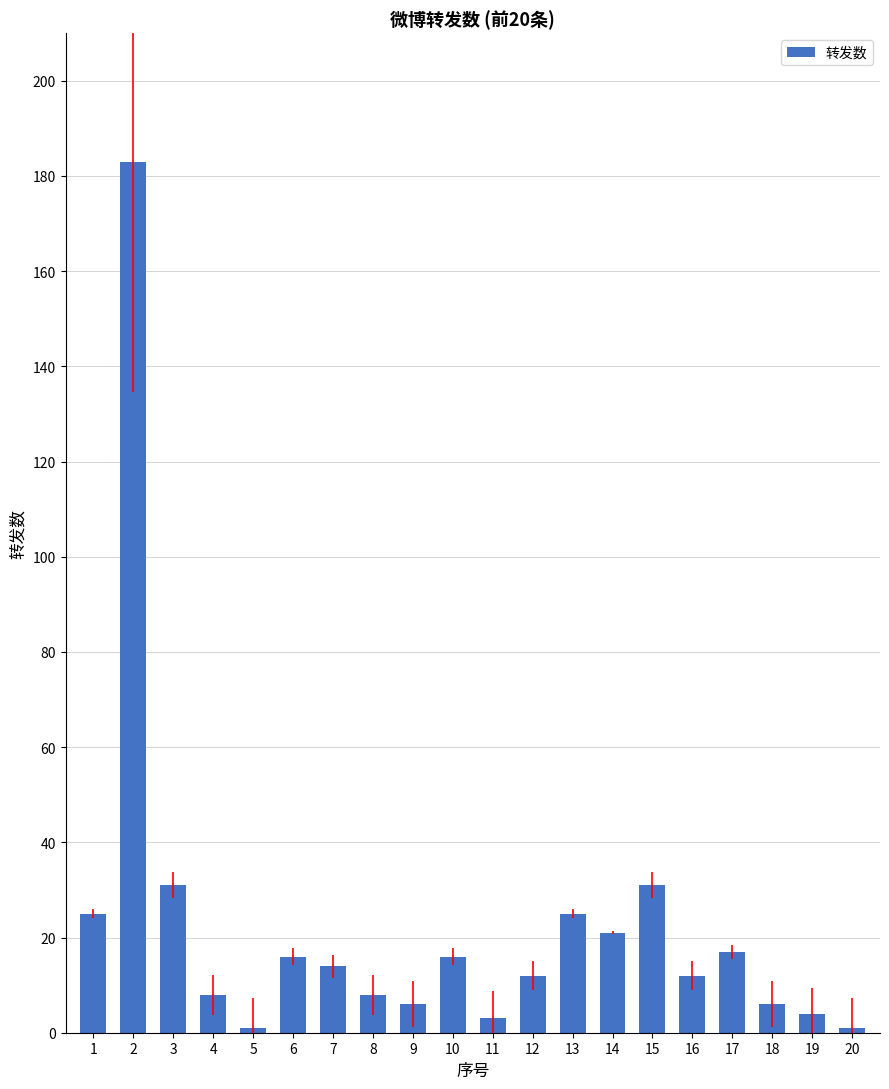

How many bars are there in total?

20